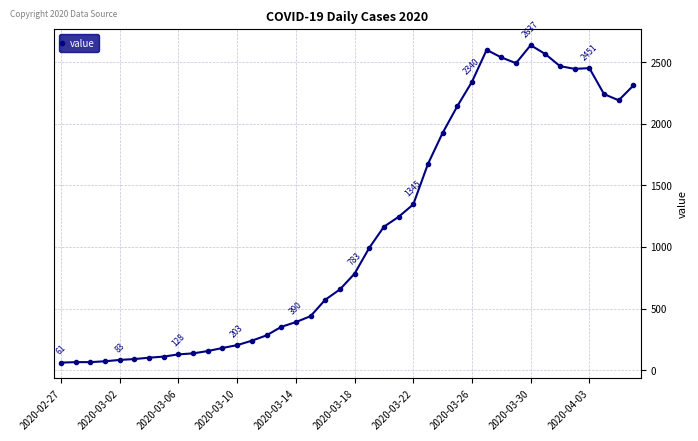

What is the value of the 9th point from the left?

128